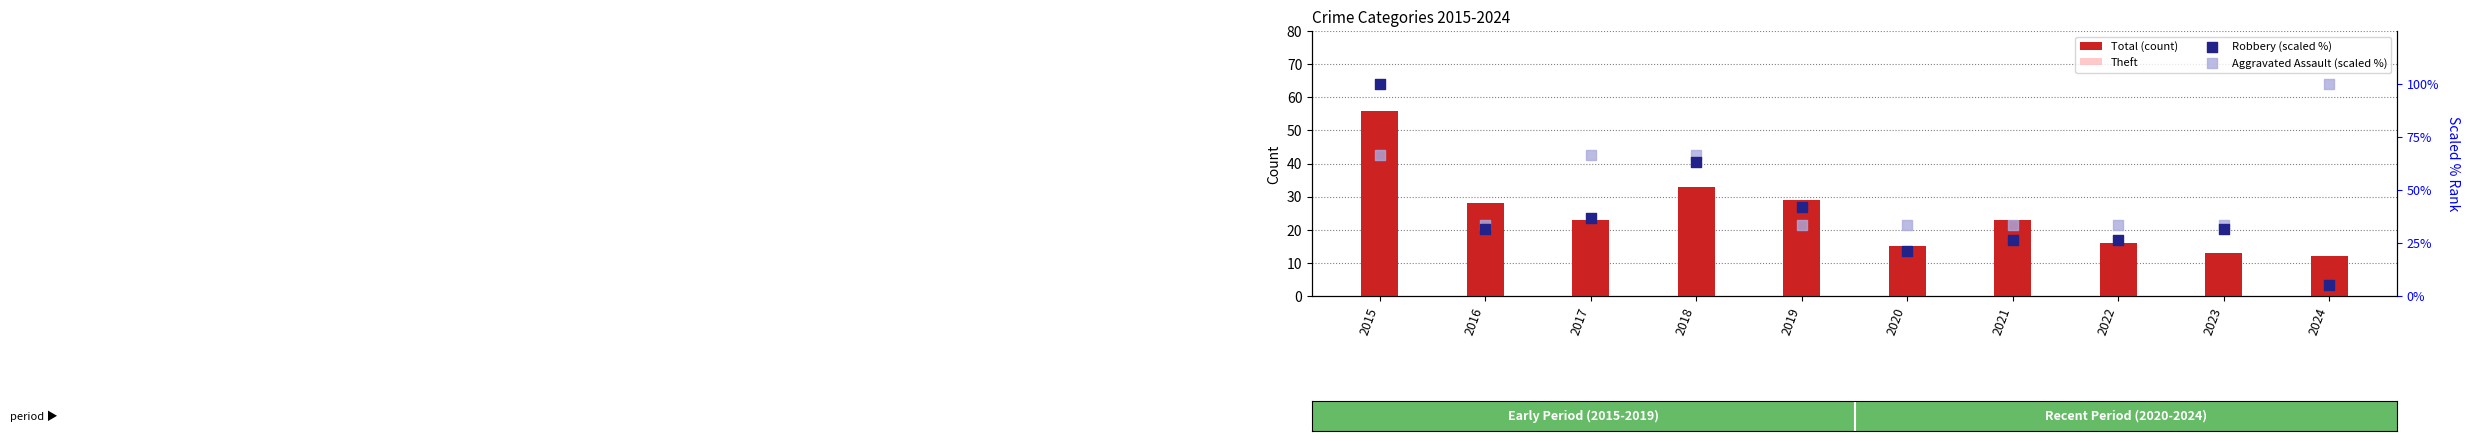

What are all the series names shown in the legend?

Total (count), Theft, Robbery (scaled %), Aggravated Assault (scaled %)